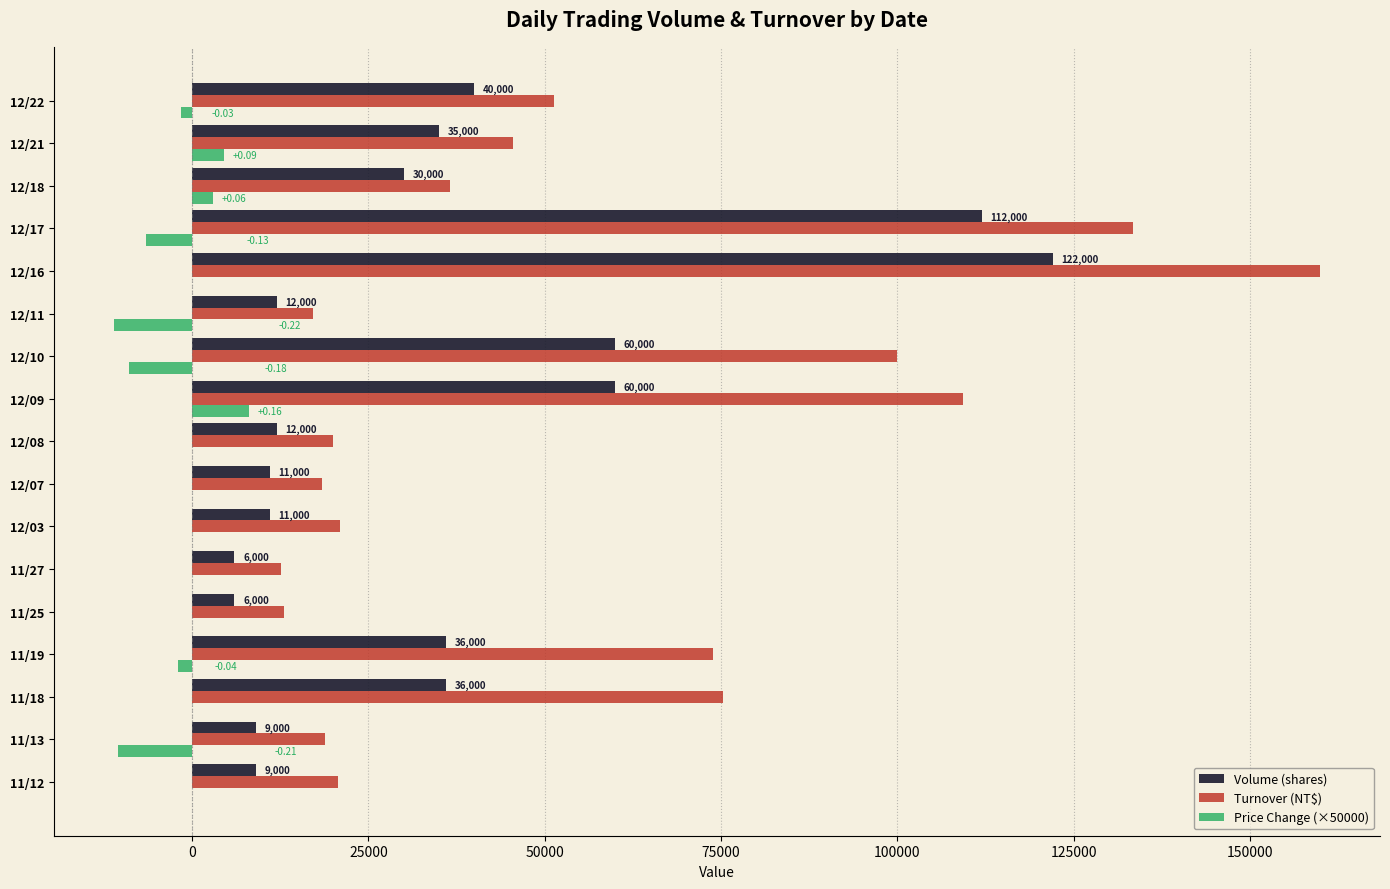

At which category is the sum across all series the highest?

12/16